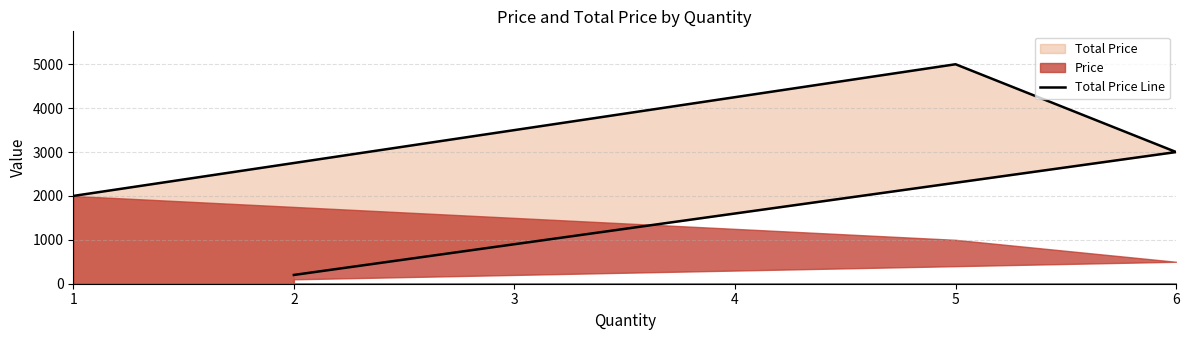

True or false: there are more than 0 points higher than both neighbors.

True